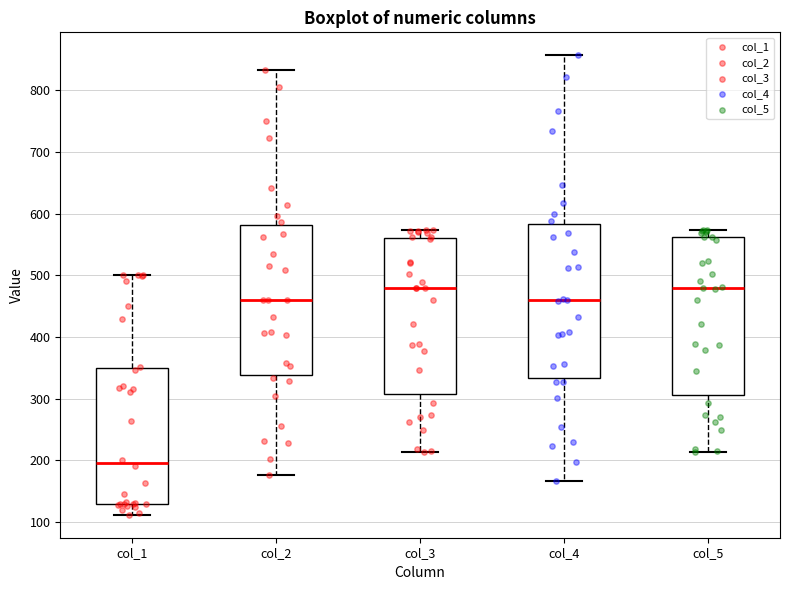

Reading left to right, transcribe this box plot: for each box, give where its median line is, the range the box spans, and where its two whiskers end, as read against the y-axis. The values are not printed on the chart, so give them approximately, as read against the axis.

col_1: median 200, box 130 to 350, whiskers 110 to 500
col_2: median 460, box 340 to 580, whiskers 180 to 830
col_3: median 480, box 310 to 560, whiskers 210 to 570
col_4: median 460, box 330 to 580, whiskers 170 to 860
col_5: median 480, box 310 to 560, whiskers 210 to 570